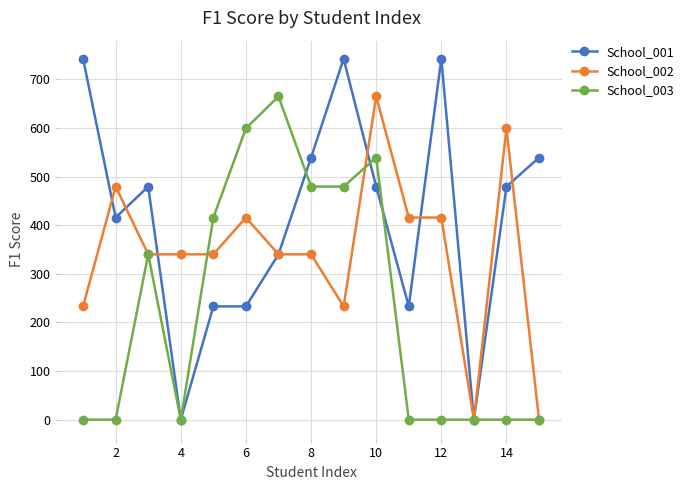

List the series in order of their overall mean, lowest first.

School_003, School_002, School_001